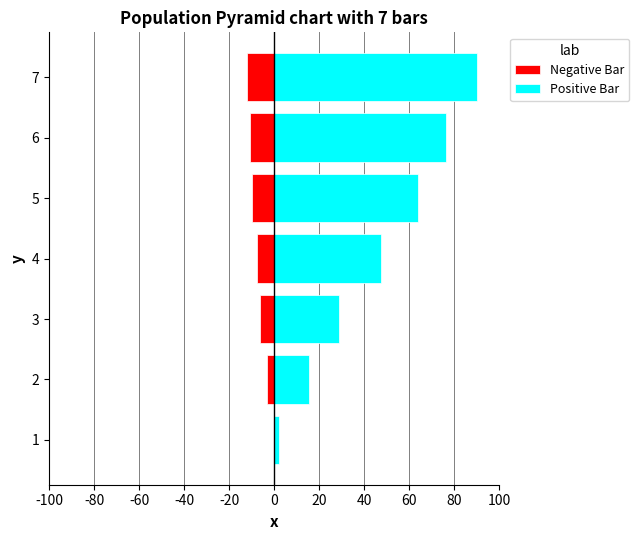

Reading left to right, what are all the values shown in this chart?

Negative Bar: 0.0	-3.1	-6.1	-7.6	-9.9	-10.7	-12.2
Positive Bar: 2.3	15.3	29.0	47.3	64.1	76.3	90.0